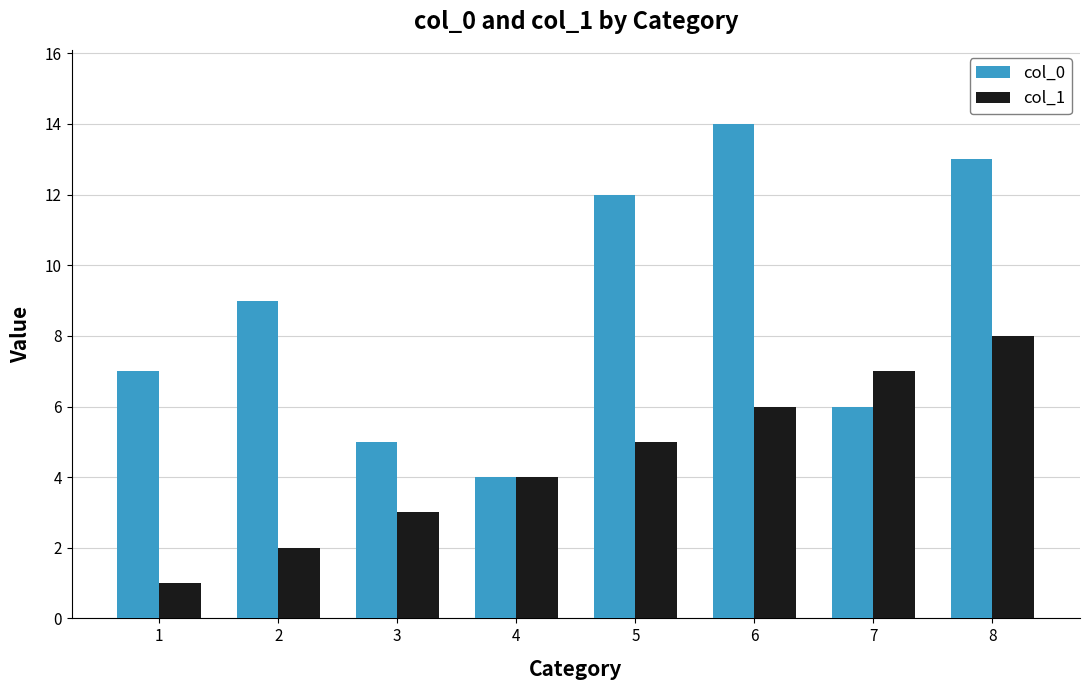

What is the total value across all series at 7?

13